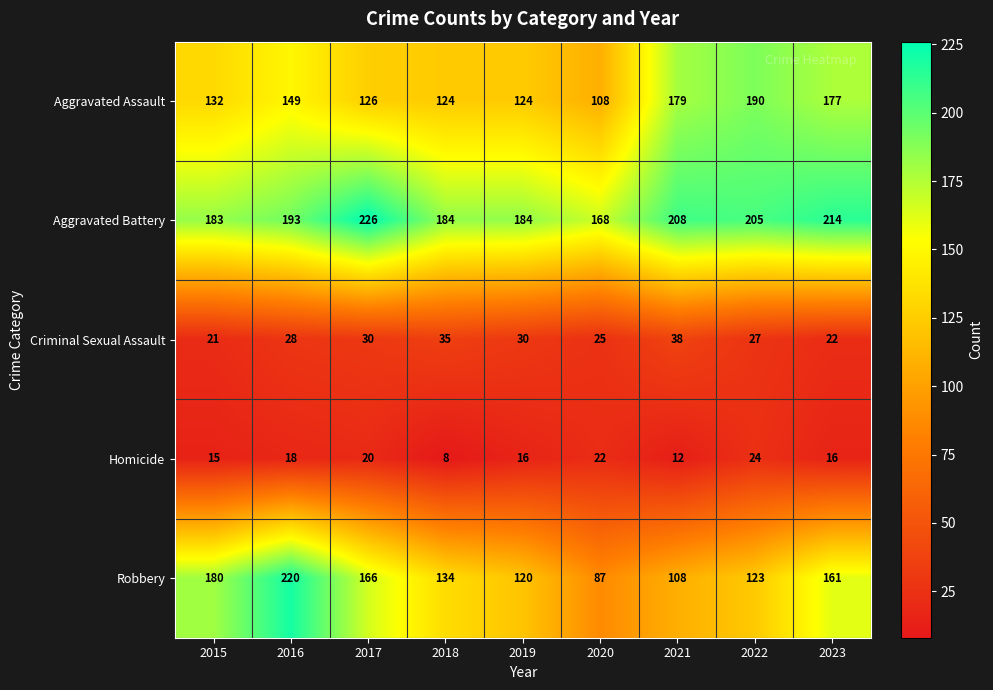

Which series has the largest range (max minus min)?

Robbery